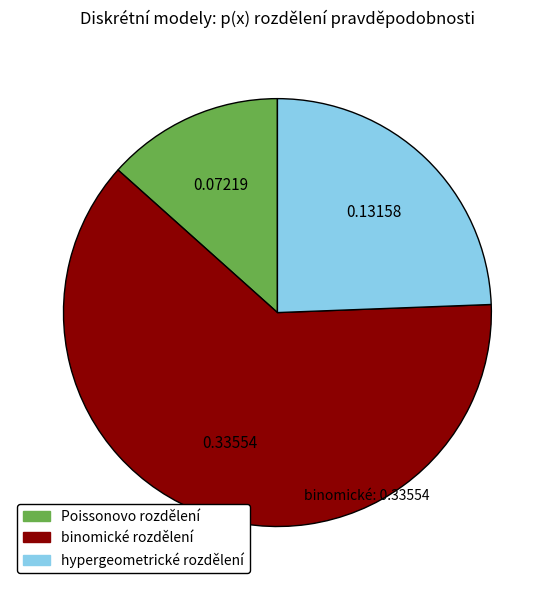

Between Poissonovo rozdělení and binomické rozdělení, which is larger?

binomické rozdělení